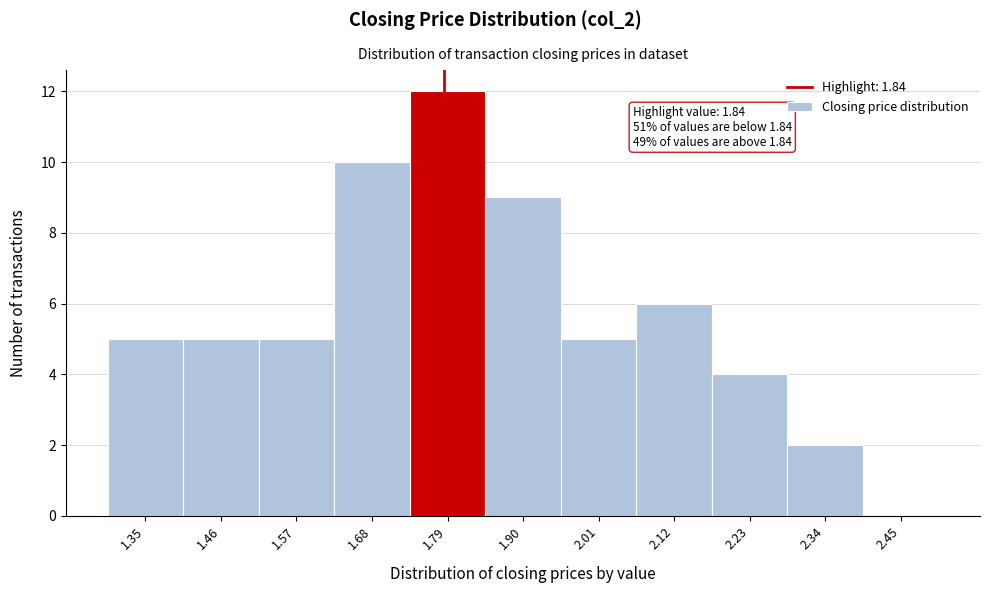

Reading left to right, list all the values displayed in this chart.

1.35=5	1.46=5	1.57=5	1.68=10	1.79=12	1.90=9	2.01=5	2.12=6	2.23=4	2.34=2	2.45=0